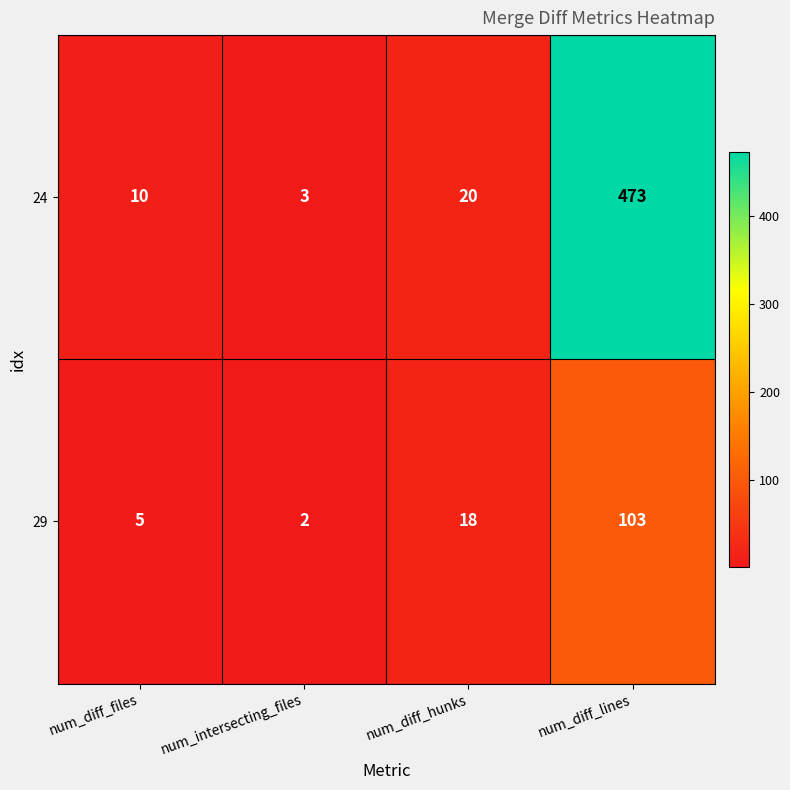

What is the smallest value displayed?

2